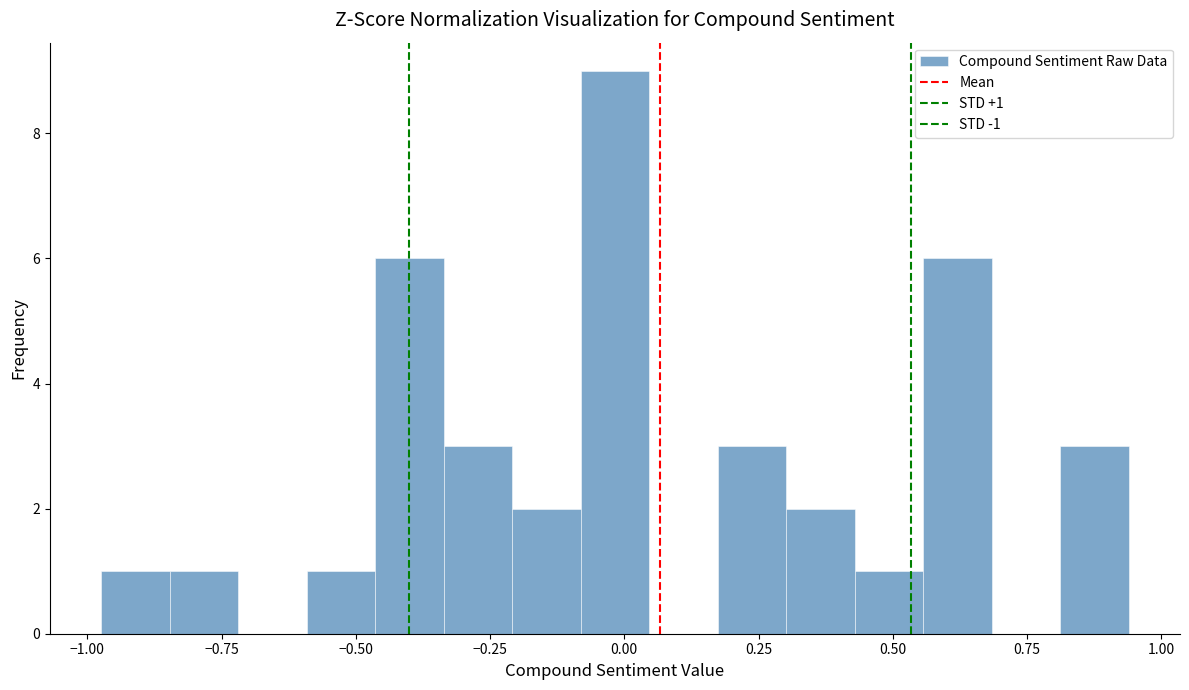

Read against the x-axis, roughly where is the centre of the tallest bar?

0.00